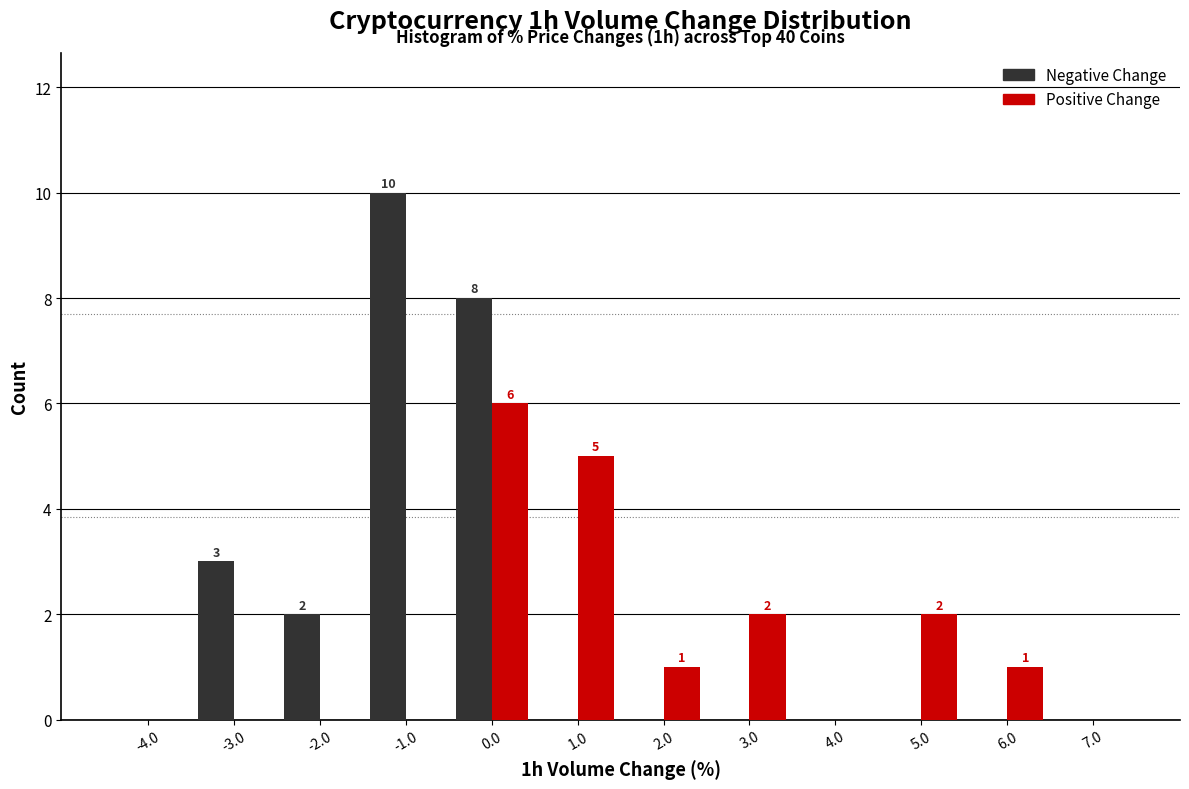

In the Positive Change series, which range on the x-axis has the tallest bar?

-0.5 to 0.5